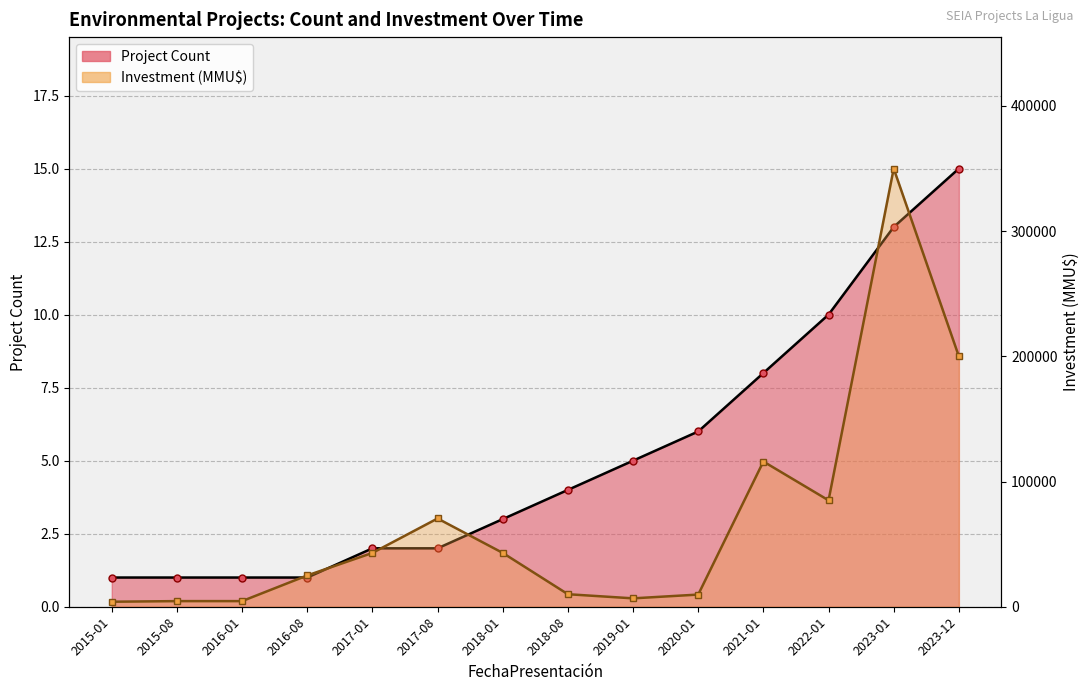

Reading right to left, transcribe all the data shown in this chart.

Project Count: 15	13	10	8	6	5	4	3	2	2	1	1	1	1
Investment (MMU$): 200000	350000	85000	116000	9720	6700	10000	43000	70500	43000	25000	4500	4500	4000